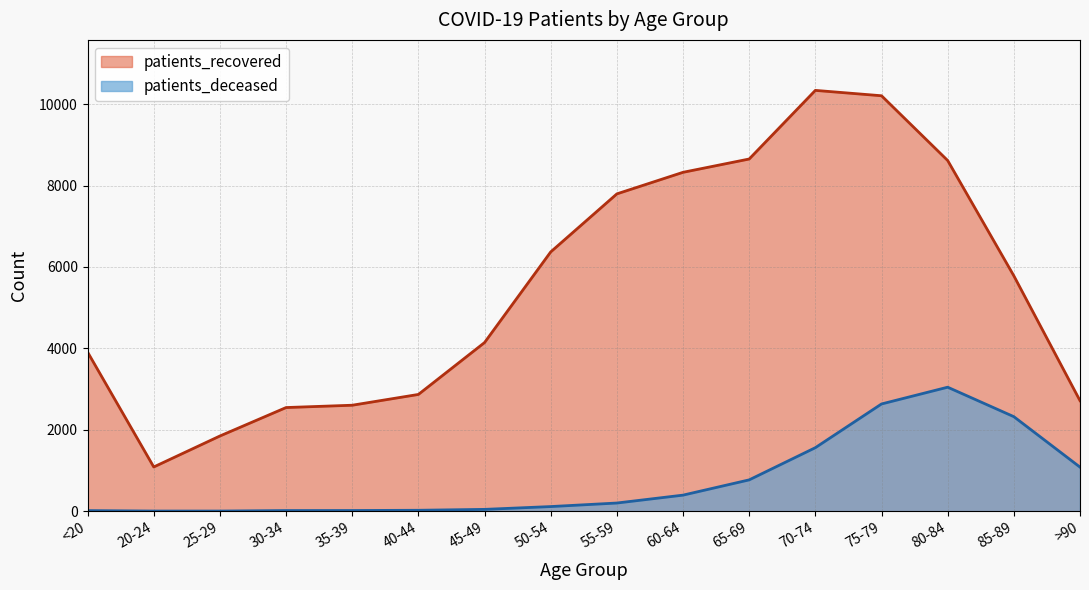

Is the value of patients_recovered at <20 greater than the value of patients_deceased at 40-44?

Yes